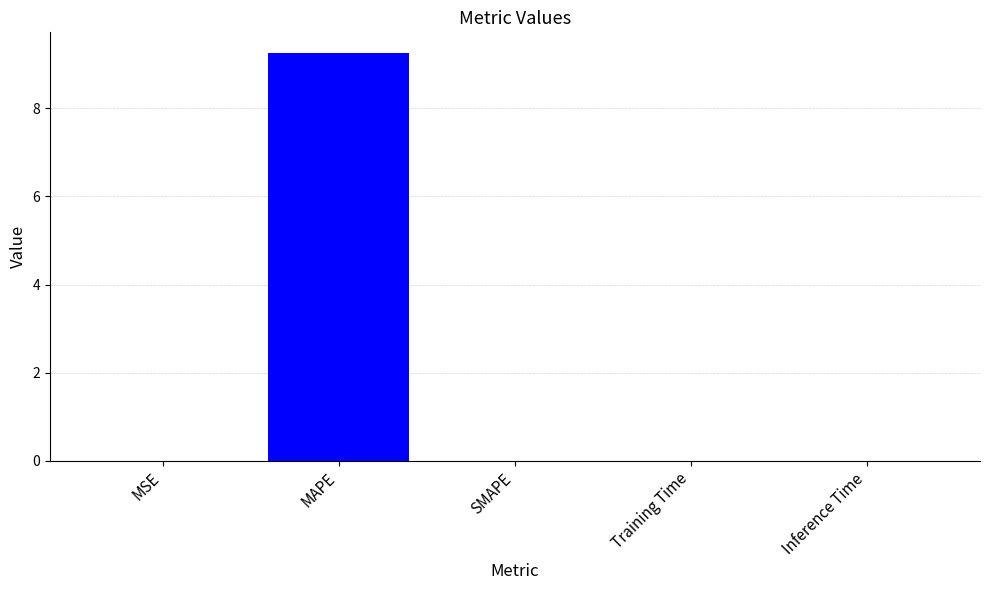

Which label corresponds to the largest value in the chart?

MAPE